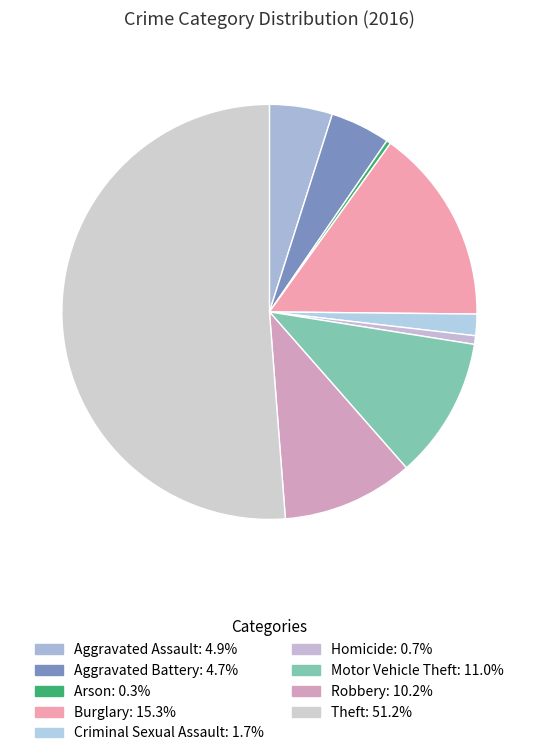

Does any single category account for the majority?

Yes